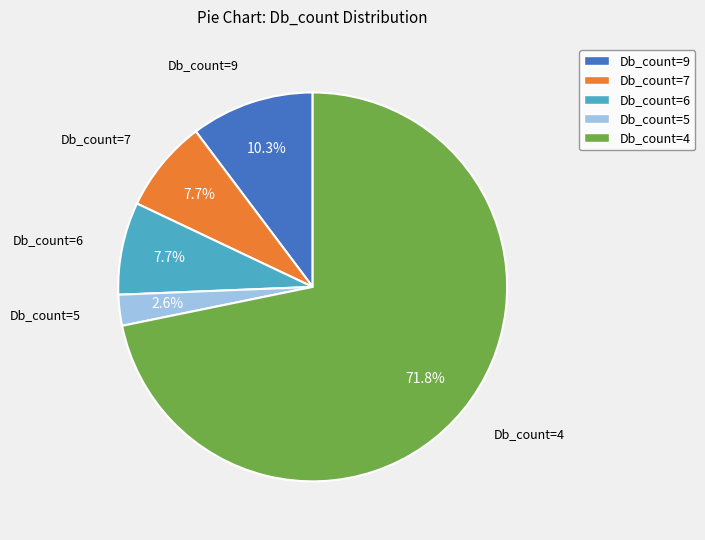

How many segments does this pie chart have?

5